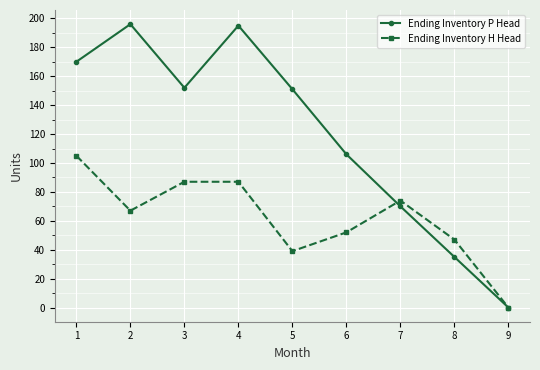

What is the spread (max minus min) of values at 4?

108